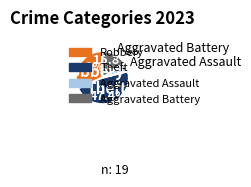

Is there a majority slice in this chart?

No